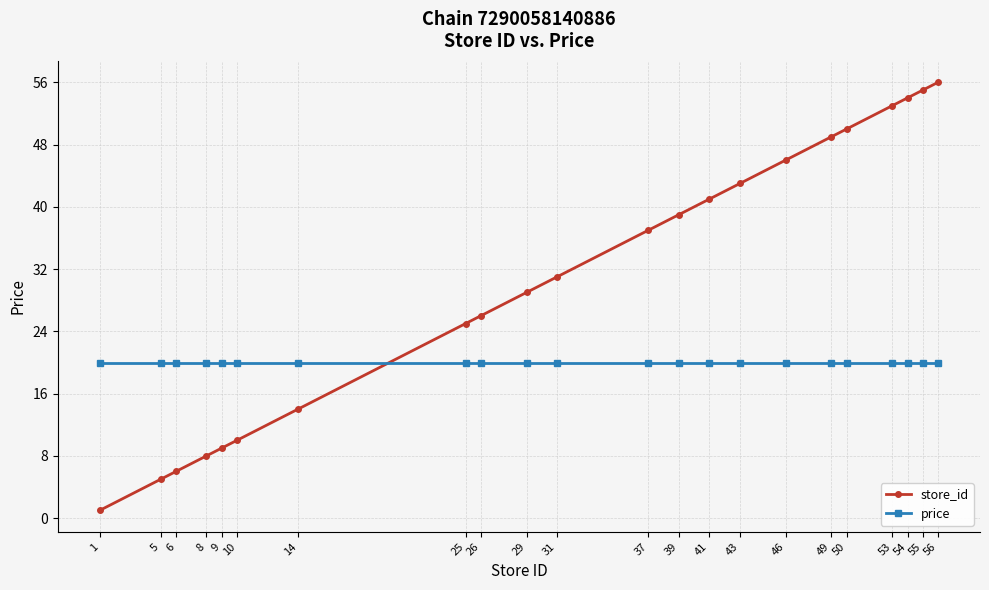

Which series has the widest spread of values?

store_id